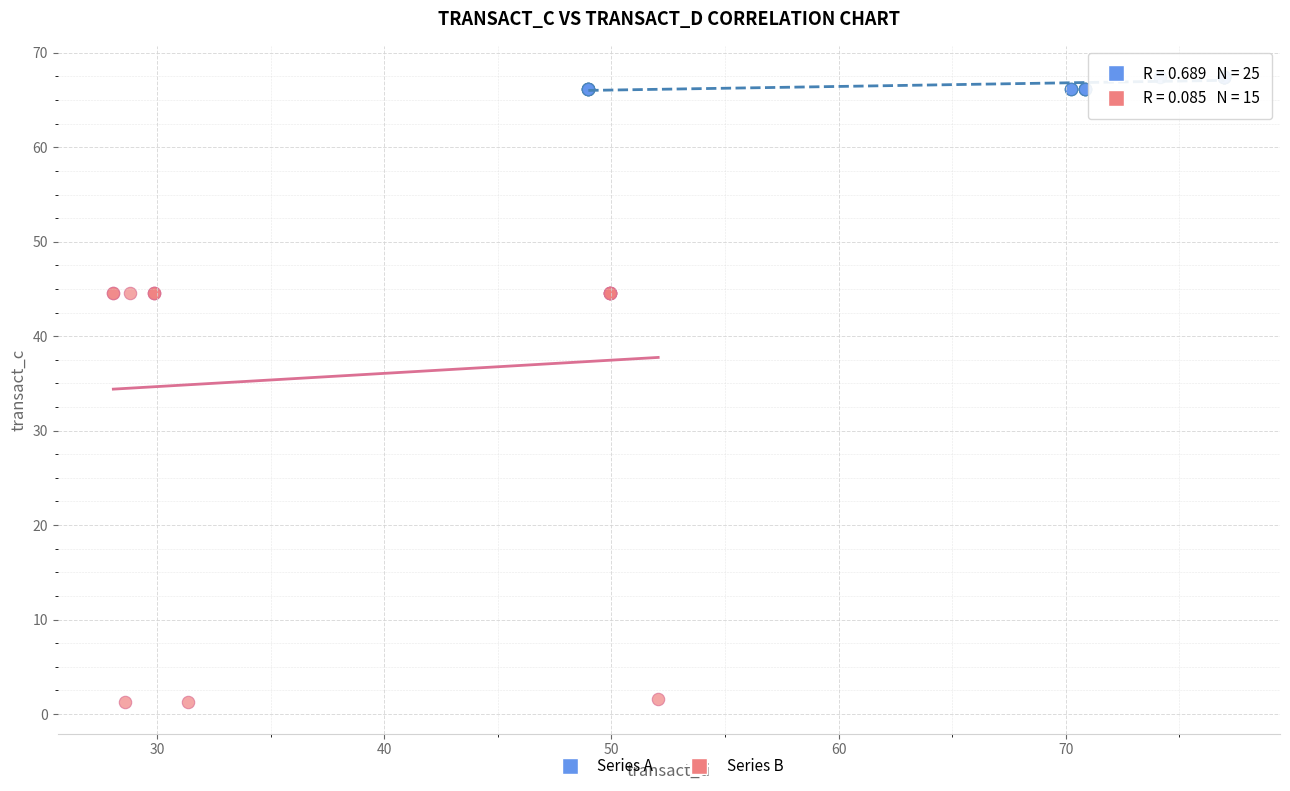

Which series contains the highest Y value?

Series A